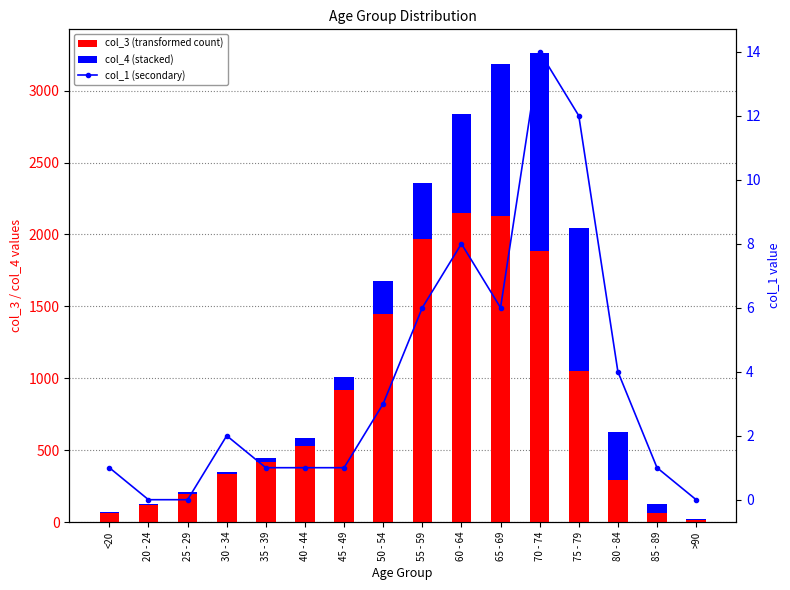

Is it true that col_4 (stacked) equals 26 at 85 - 89?

False